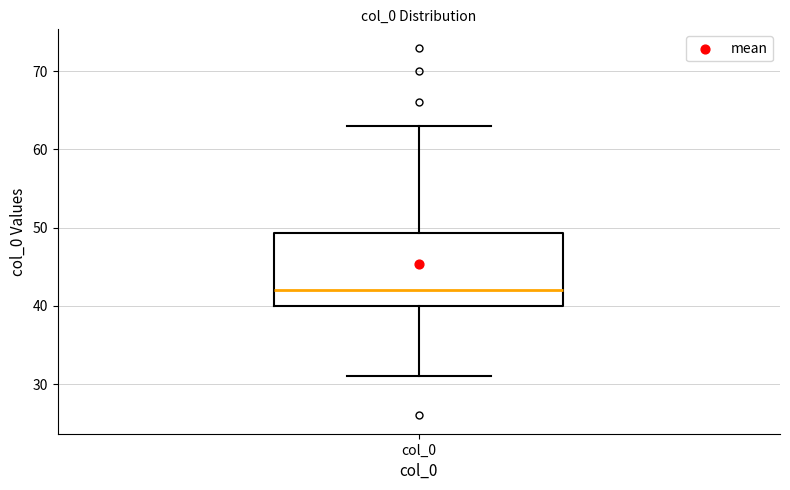

Read this box plot against the y-axis: the position of the median line, the range covered by the box, and the ends of both whiskers. The values are not printed on the chart, so give them approximately, as read against the axis.

median 42, box 40 to 49, whiskers 31 to 63